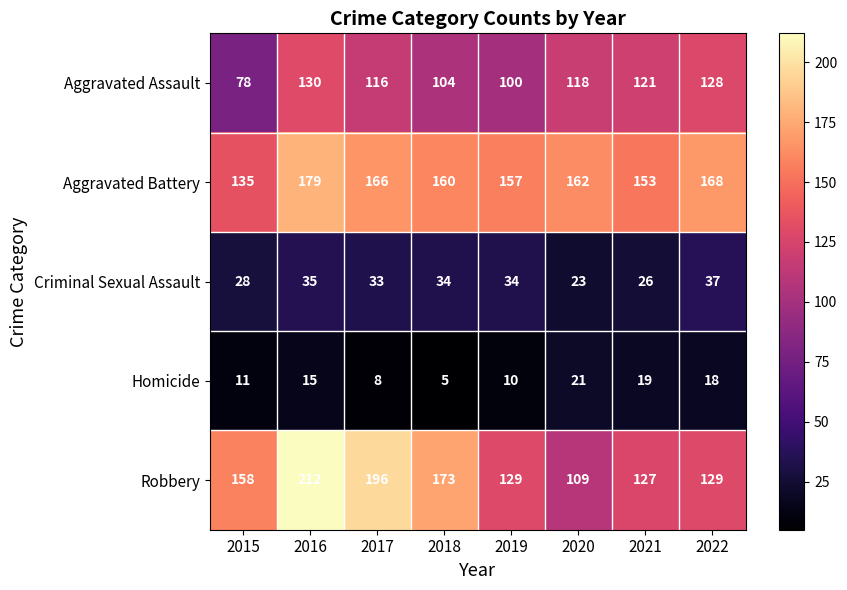

The value of Homicide at 2015 is 17. True or false?

False